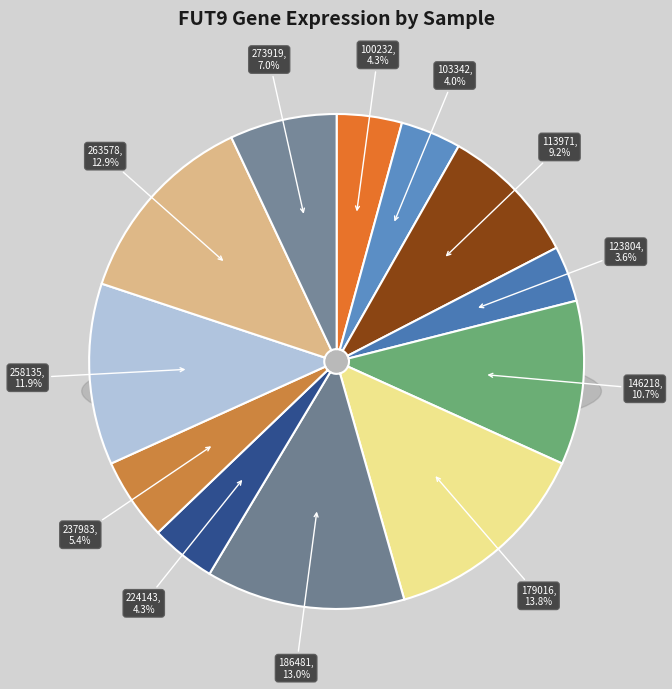

To the nearest percent, what is the difference between the largest and smallest slice percentages?

10%